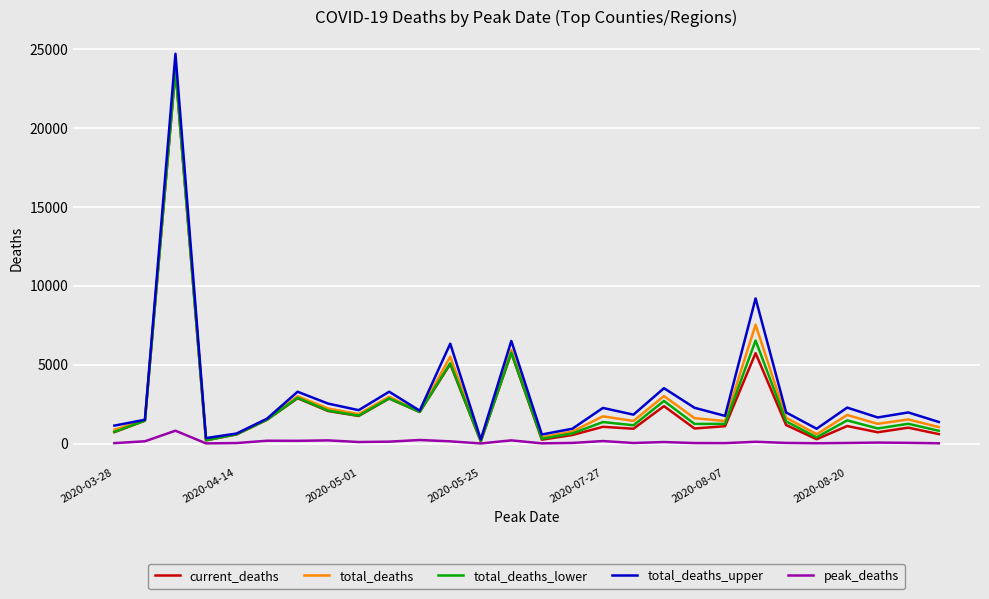

Does the chart display data point markers on the line(s)?

No